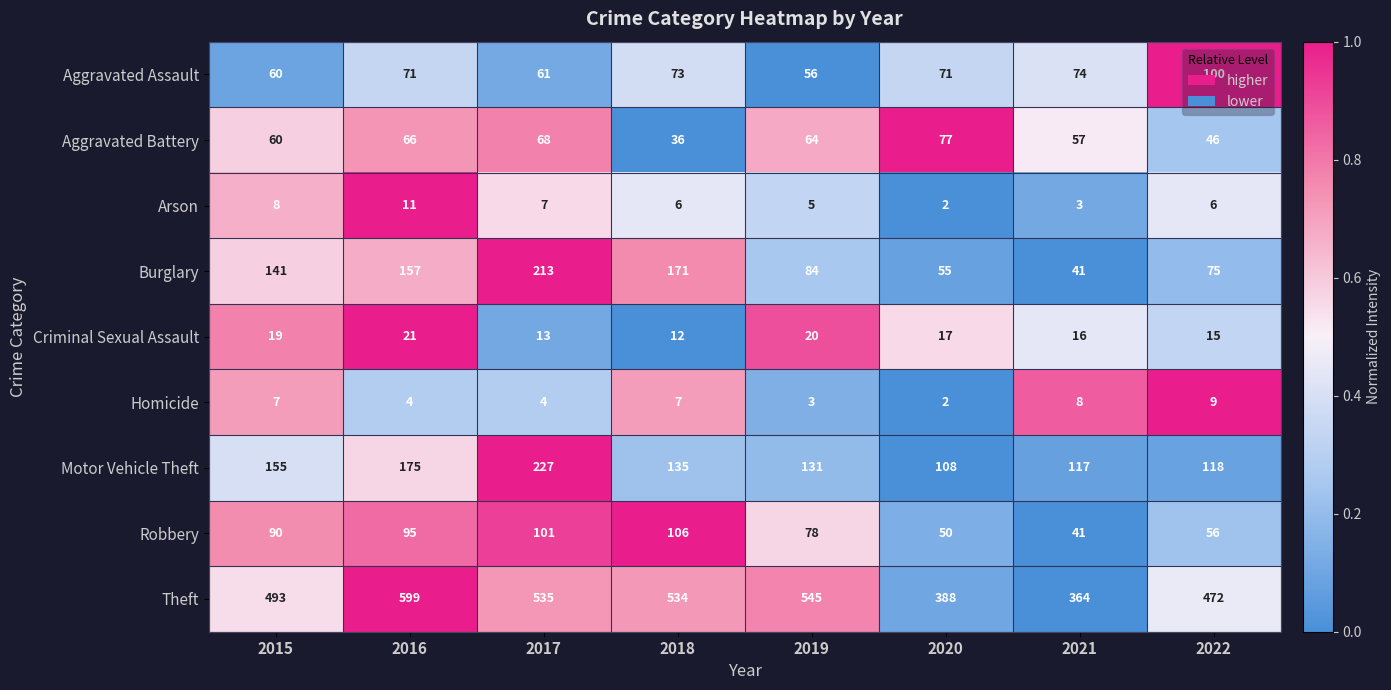

Where is Theft nearest to the value 481?

2022